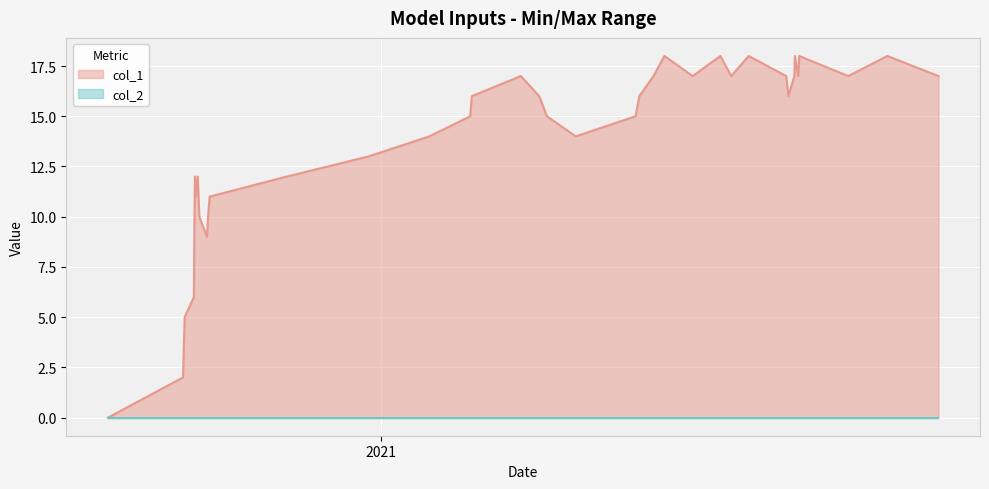

Which series has the largest range (max minus min)?

col_1